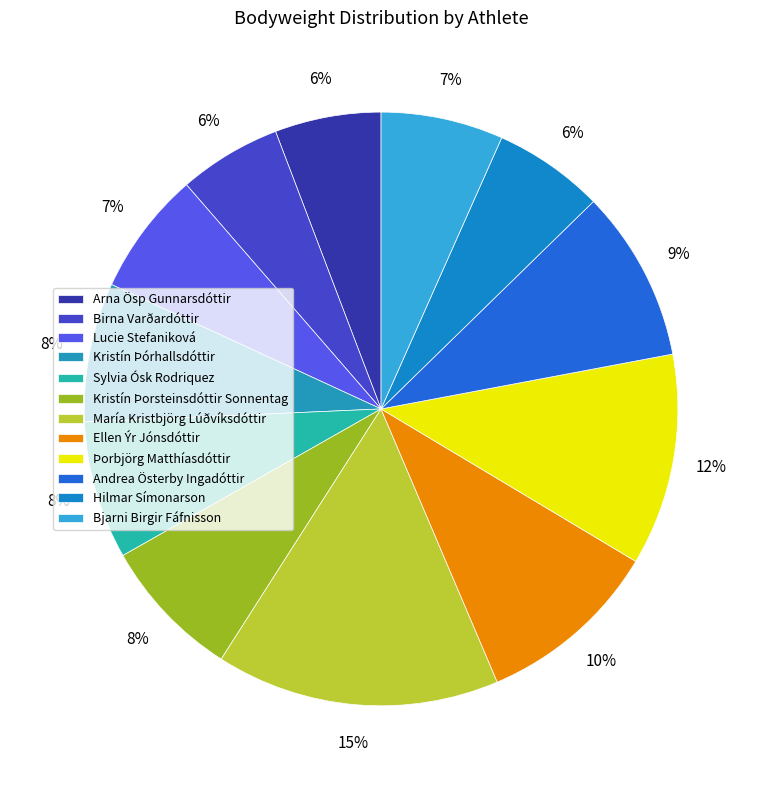

To the nearest percent, what is the average slice percentage?

8%